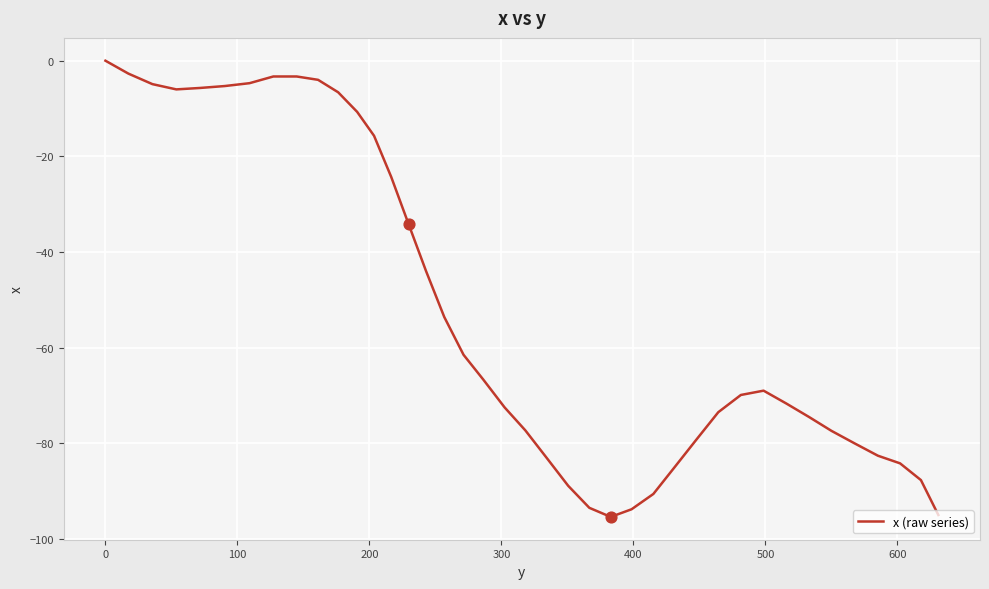

What is the smallest value displayed?

-95.4